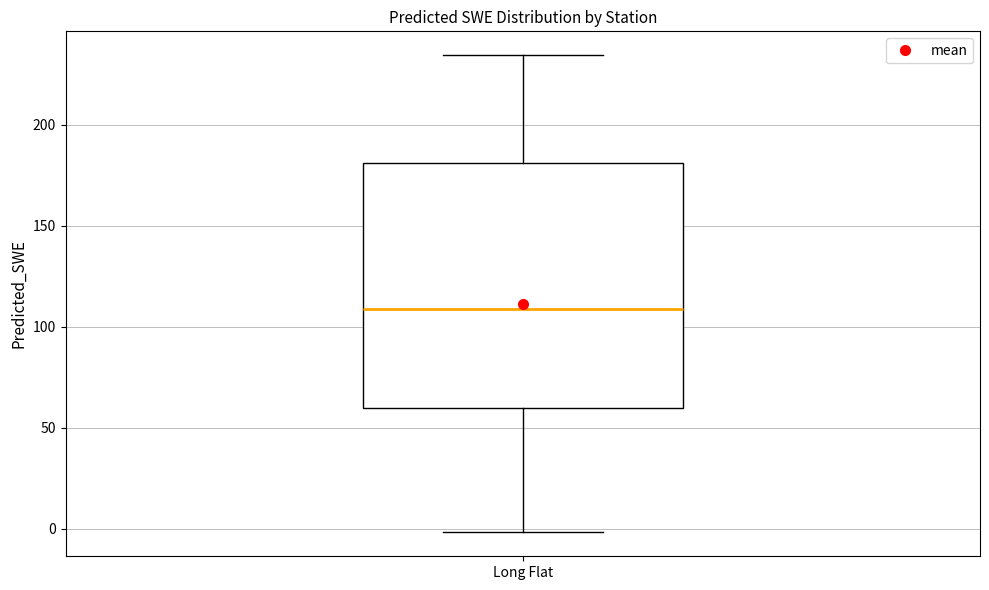

Transcribe this box plot: give where the median line is, the range the box spans, and where the two whiskers end, as read against the y-axis. The values are not printed on the chart, so give them approximately, as read against the axis.

median 110, box 60 to 180, whiskers 0 to 235